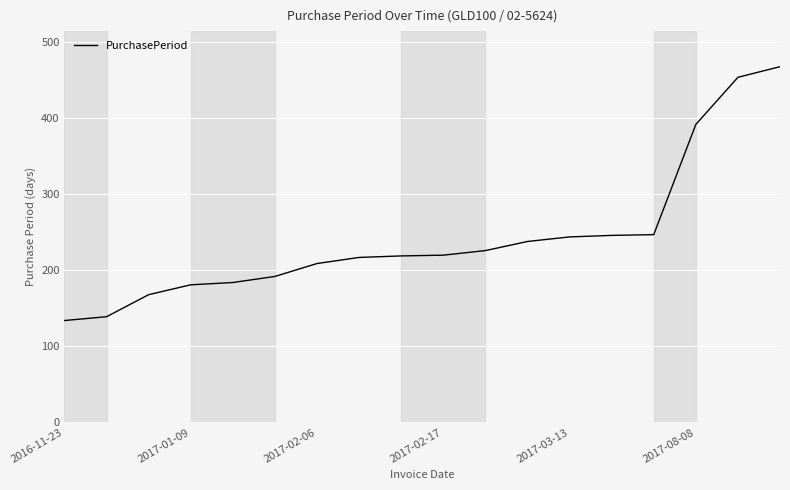

What is the minimum value shown in the chart?

134